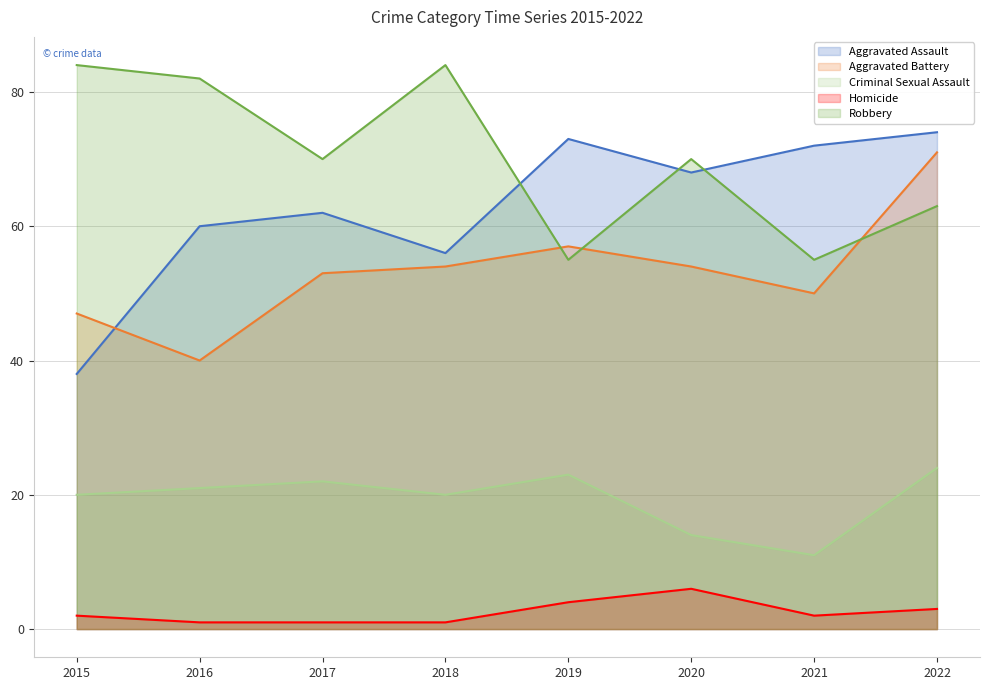

Rank the series at 2018 from lowest to highest value.

Homicide, Criminal Sexual Assault, Aggravated Battery, Aggravated Assault, Robbery